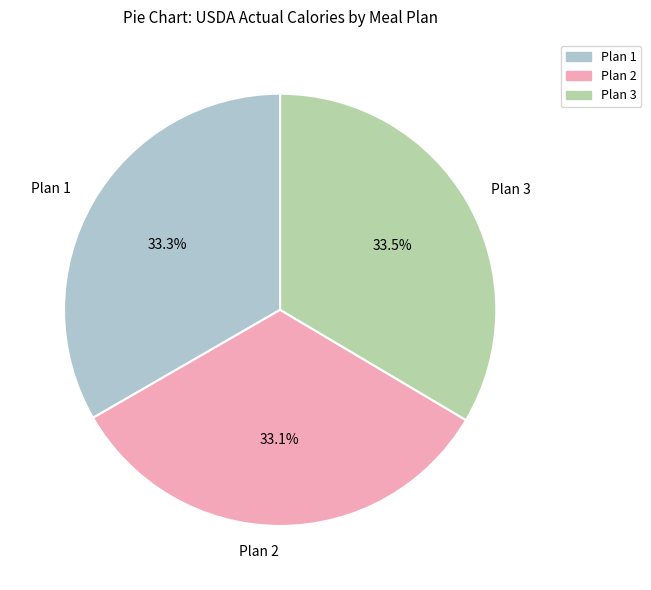

What is the total percentage of Plan 3 and Plan 1?

66.9%